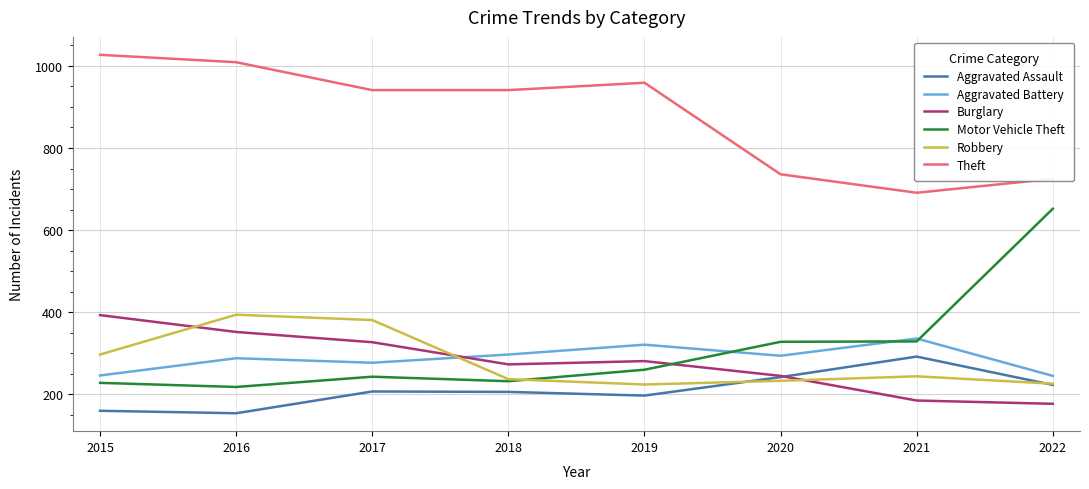

Rank the series at 2016 from highest to lowest value.

Theft, Robbery, Burglary, Aggravated Battery, Motor Vehicle Theft, Aggravated Assault